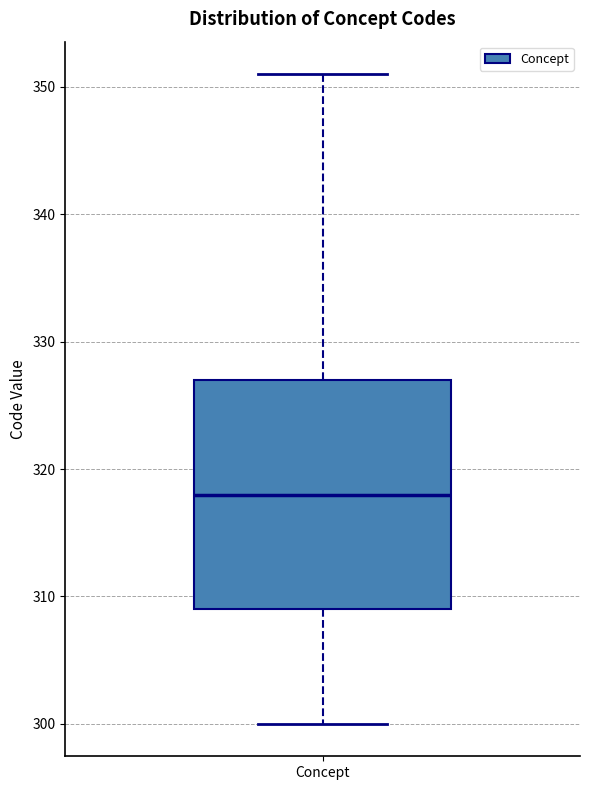

Read this box plot against the y-axis: the position of the median line, the range covered by the box, and the ends of both whiskers. The values are not printed on the chart, so give them approximately, as read against the axis.

median 318, box 309 to 327, whiskers 300 to 351